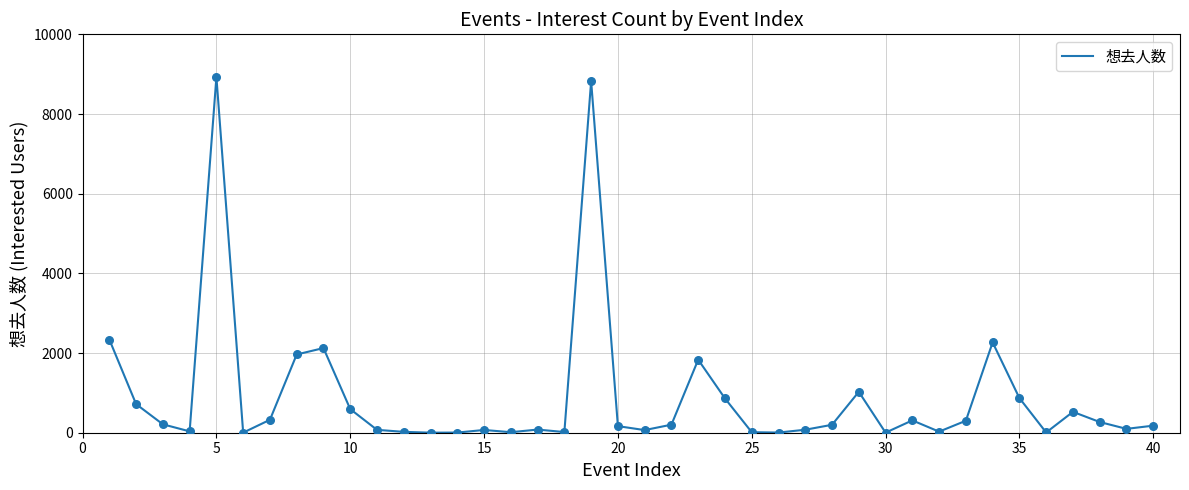

What is the greatest value displayed?

8928